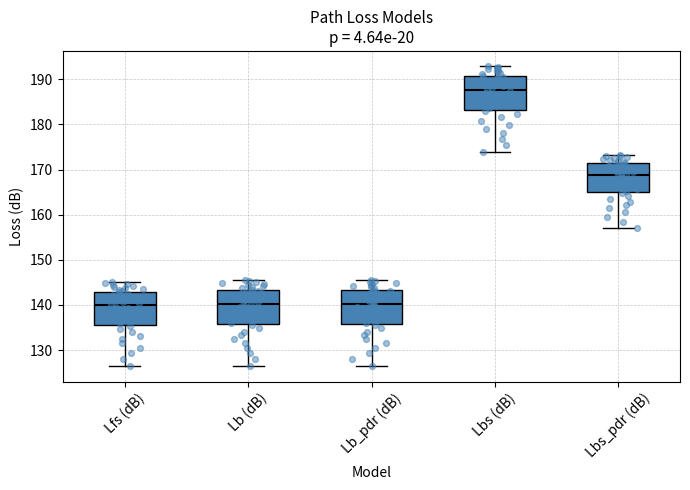

Reading left to right, transcribe this box plot: for each box, give where its median line is, the range the box spans, and where its two whiskers end, as read against the y-axis. The values are not printed on the chart, so give them approximately, as read against the axis.

Lfs (dB): median 140, box 136 to 143, whiskers 126 to 145
Lb (dB): median 140, box 136 to 143, whiskers 126 to 146
Lb_pdr (dB): median 140, box 136 to 143, whiskers 126 to 146
Lbs (dB): median 188, box 183 to 191, whiskers 174 to 193
Lbs_pdr (dB): median 169, box 165 to 171, whiskers 157 to 173